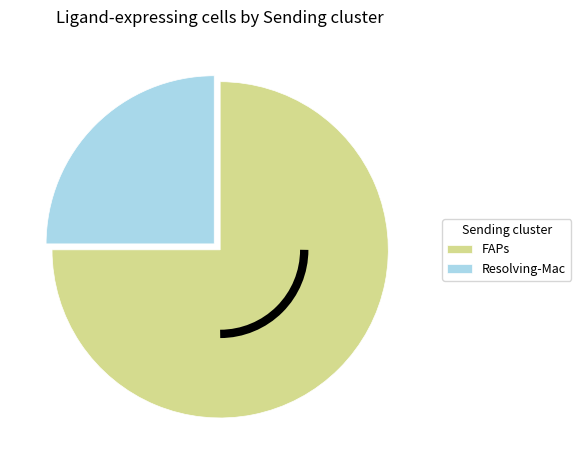

Which category has the smallest portion of the pie?

Resolving-Mac